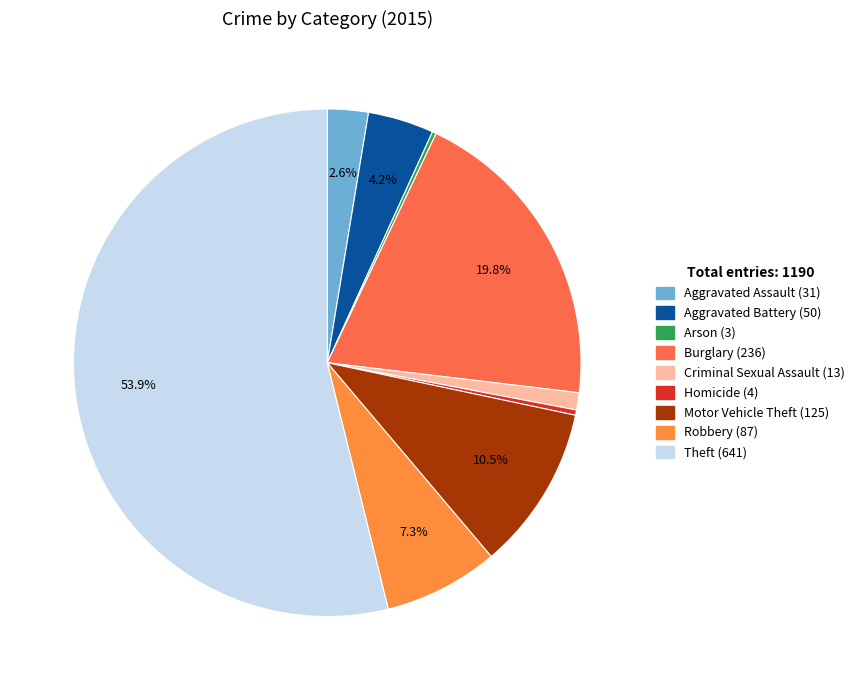

Rank the categories by value from lowest to highest.

Arson, Homicide, Criminal Sexual Assault, Aggravated Assault, Aggravated Battery, Robbery, Motor Vehicle Theft, Burglary, Theft